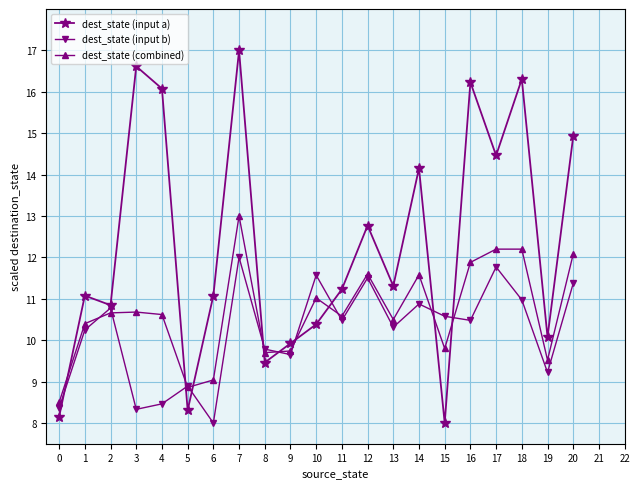

Where do dest_state (combined) and dest_state (input a) first cross each other?

0 and 1